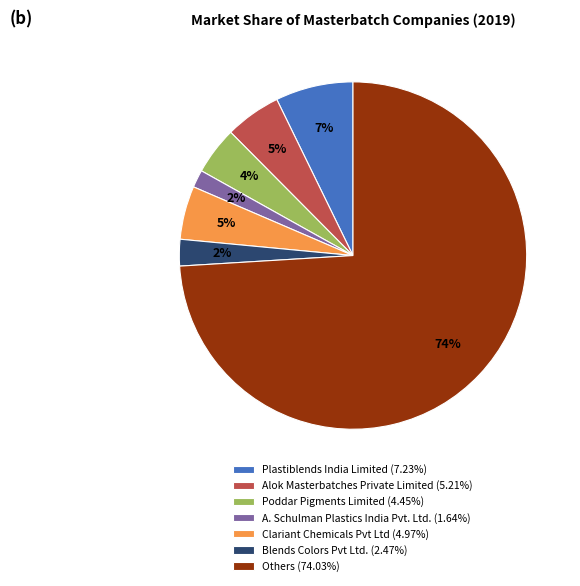

How many segments does this pie chart have?

7